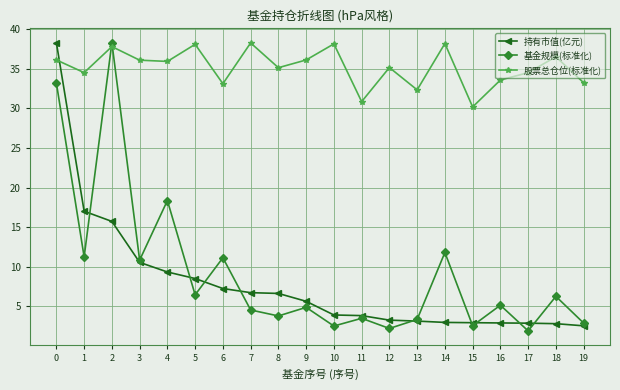

Which series changed the most between 1 and 3?

持有市值(亿元)